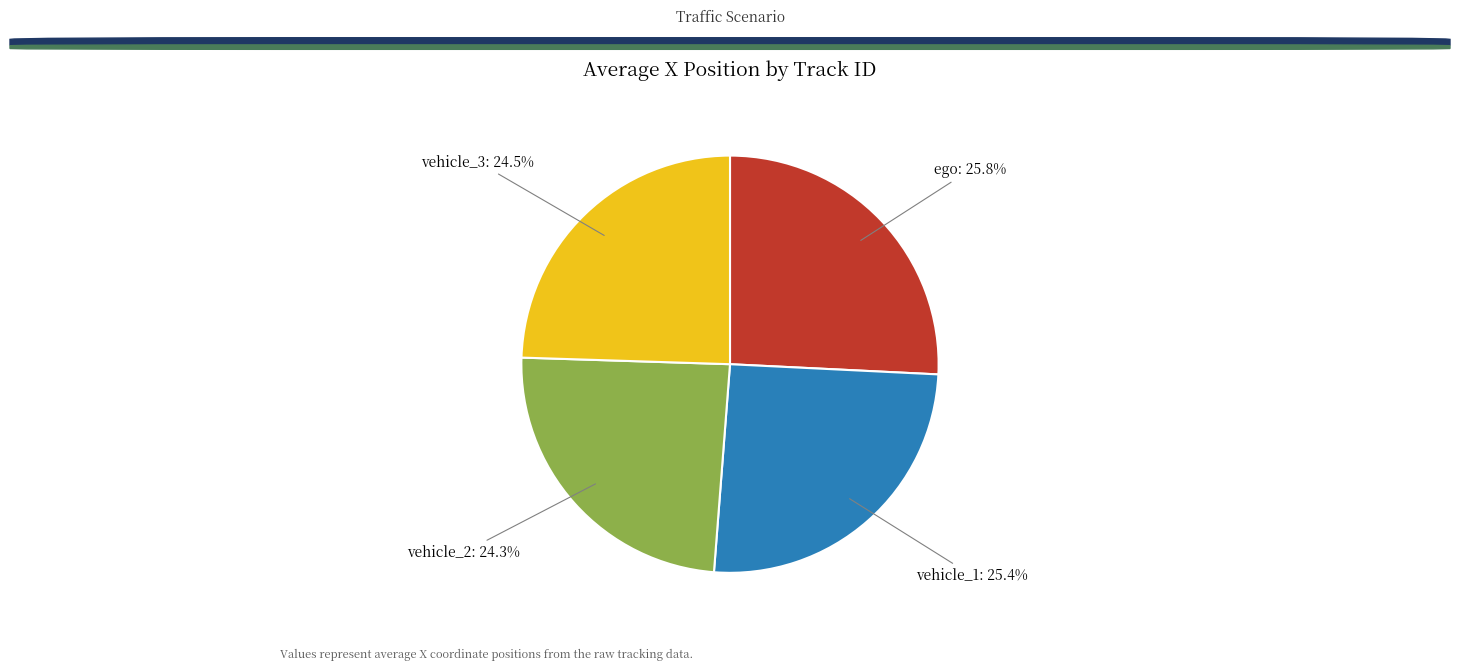

Which has a higher value, vehicle_2 or ego?

ego